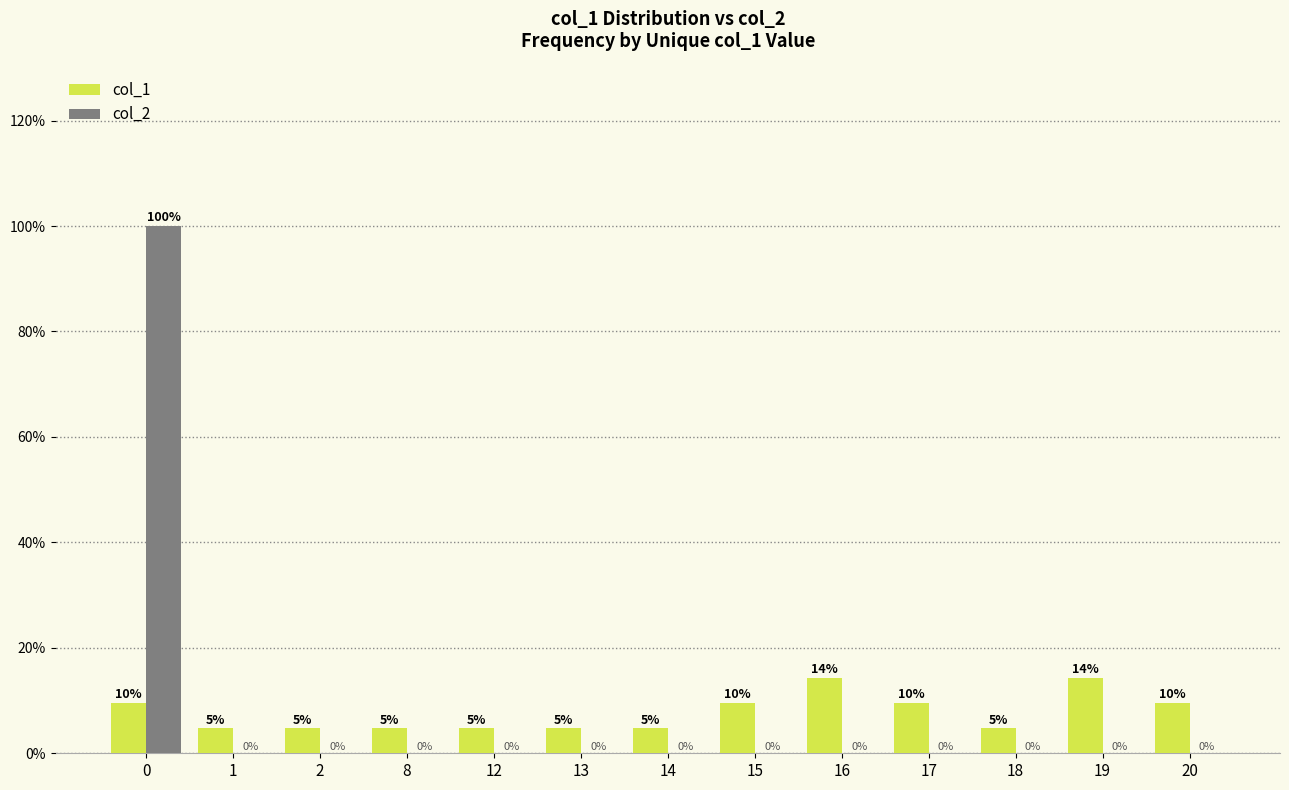

Count the number of data series in this chart.

2